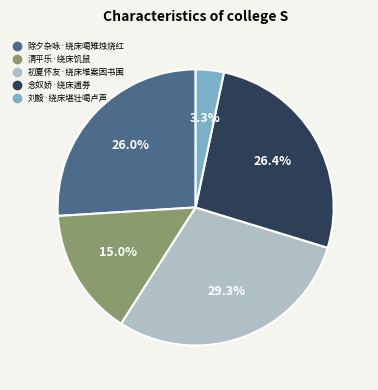

Count the number of slices in the pie.

5